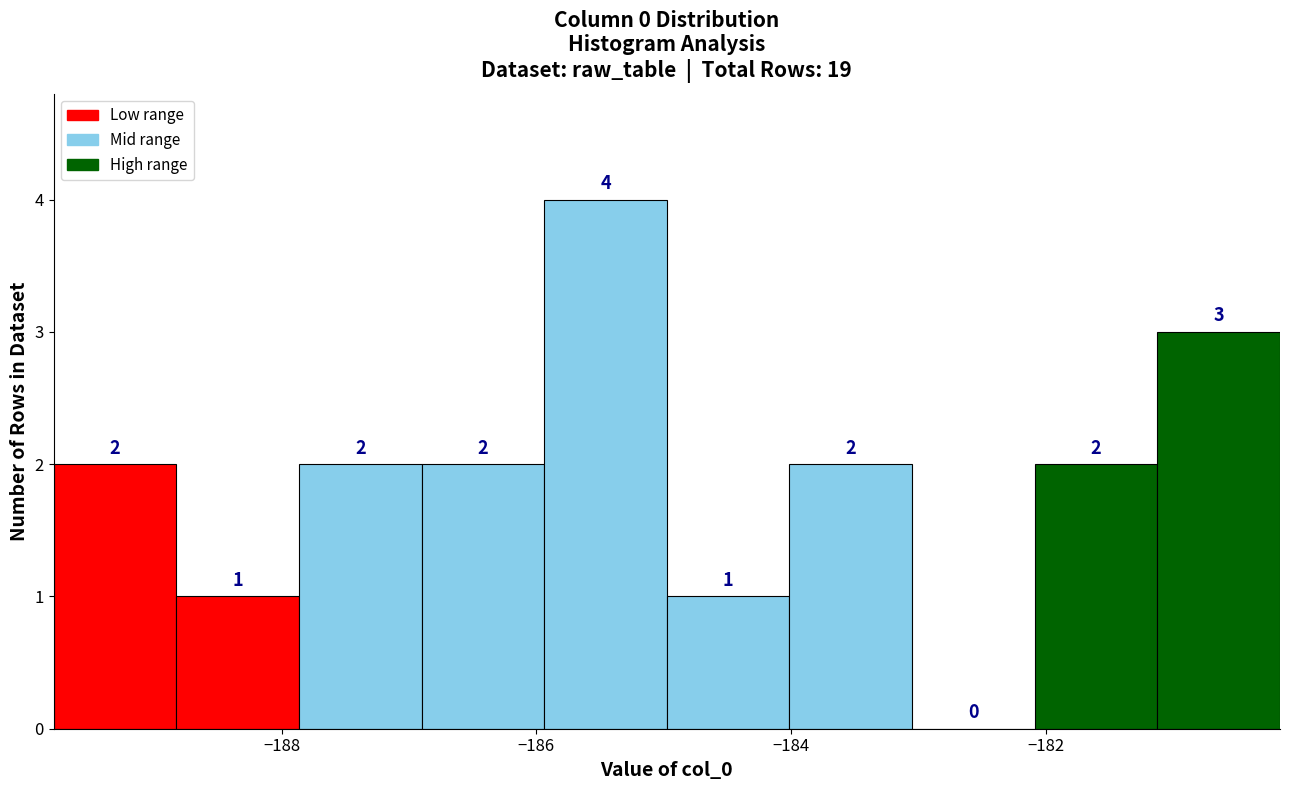

Reading left to right, list every bar in this chart as the range it spans on the x-axis followed by its height. The bar edges are not printed on the chart, so give them approximately, as read against the axis.

-189.8 to -188.8: 2
-188.8 to -187.8: 1
-187.8 to -187.0: 2
-187.0 to -186.0: 2
-186.0 to -185.0: 4
-185.0 to -184.0: 1
-184.0 to -183.0: 2
-183.0 to -182.0: 0
-182.0 to -181.2: 2
-181.2 to -180.2: 3